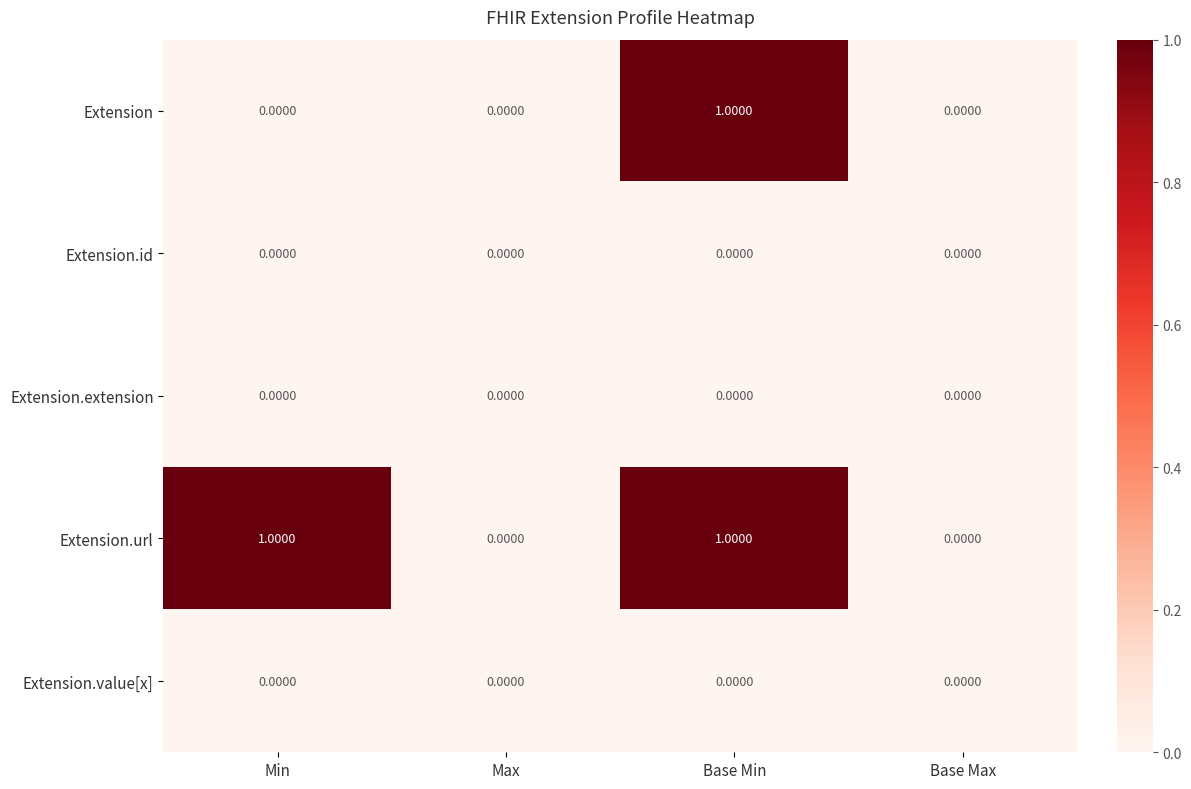

At which category is the sum across all series the highest?

Base Min